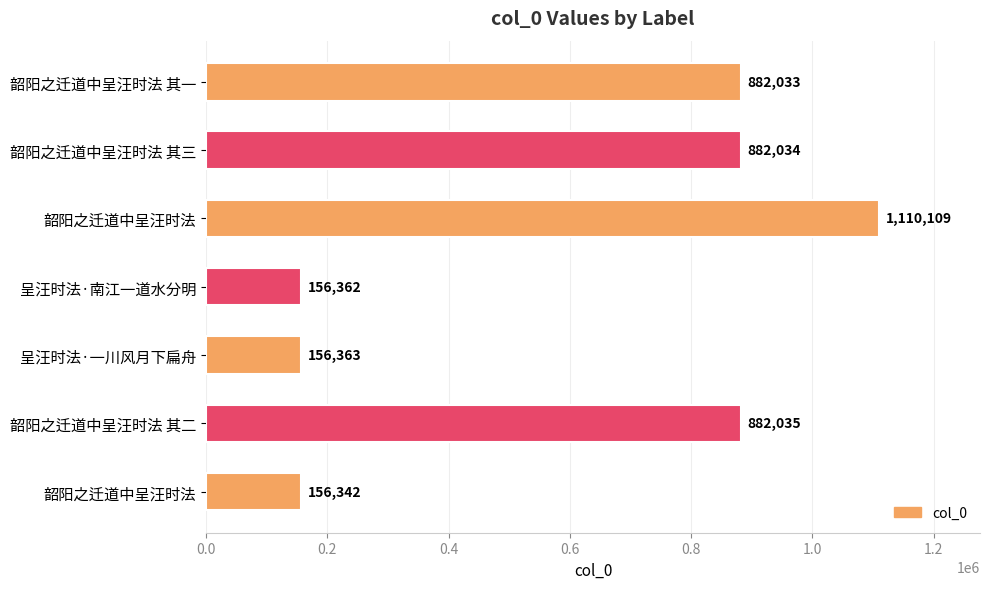

How many bars are there in total?

7